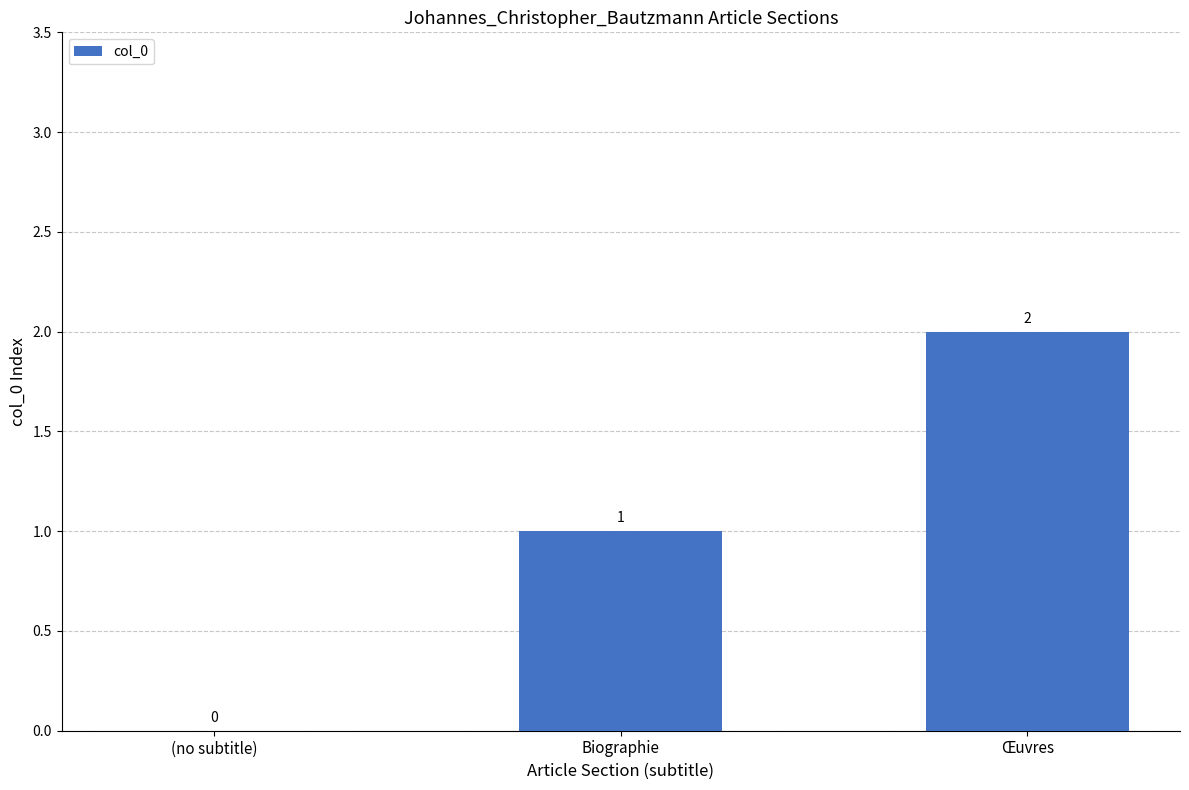

What is the sum of all values?

3